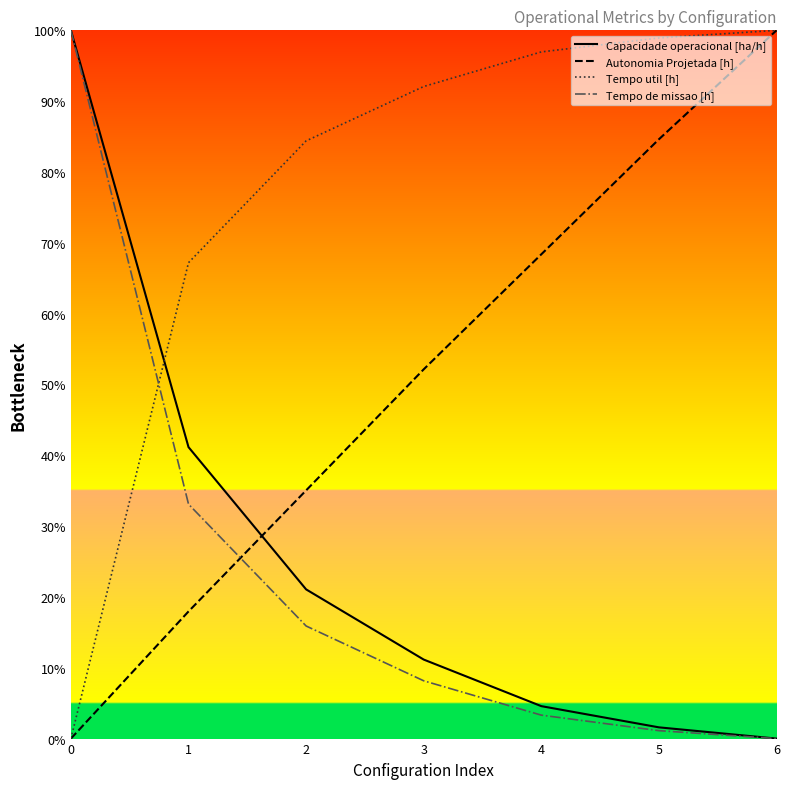

Which series has the largest total across all categories?

Tempo util [h]